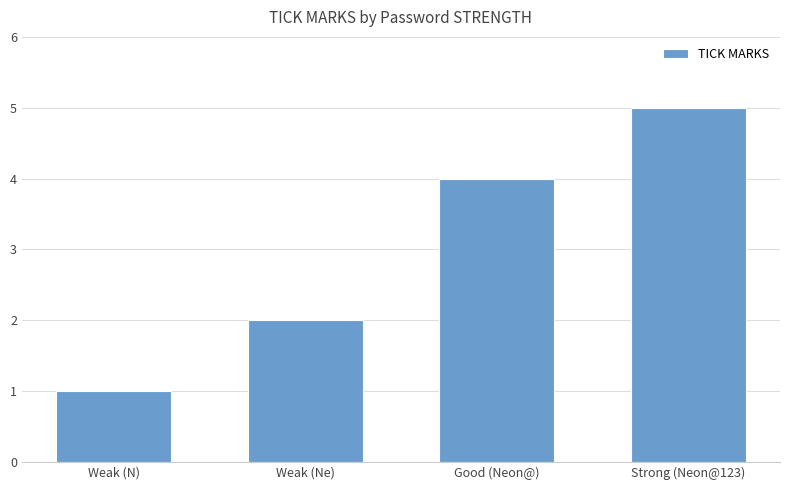

What is the difference between the maximum and minimum values?

4